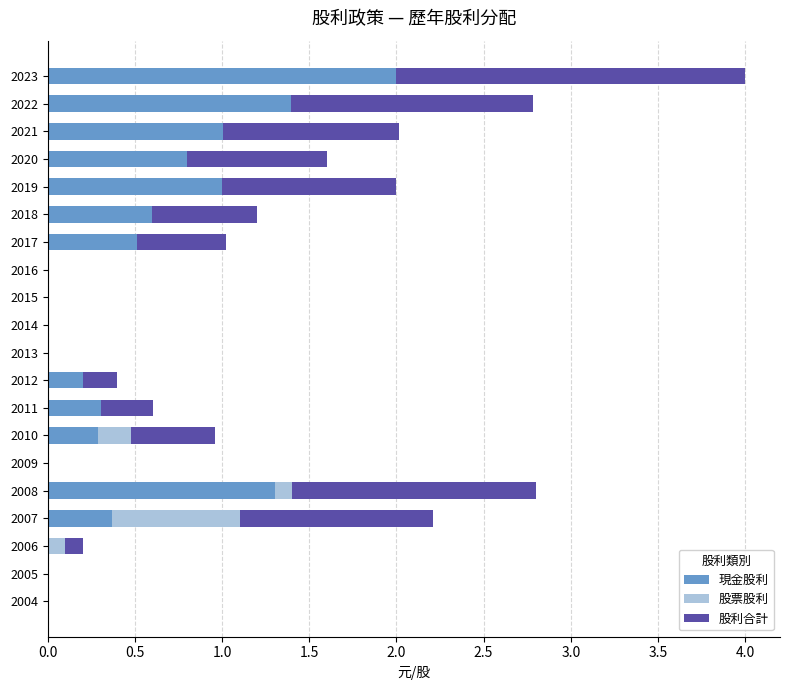

True or false: 現金股利 has a value of 0.3 at 2010.

True